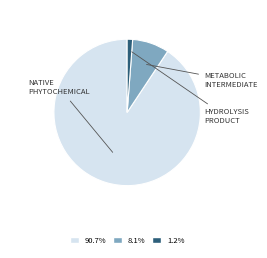

Do 8.1% and 1.2% together represent more than half of the pie?

No